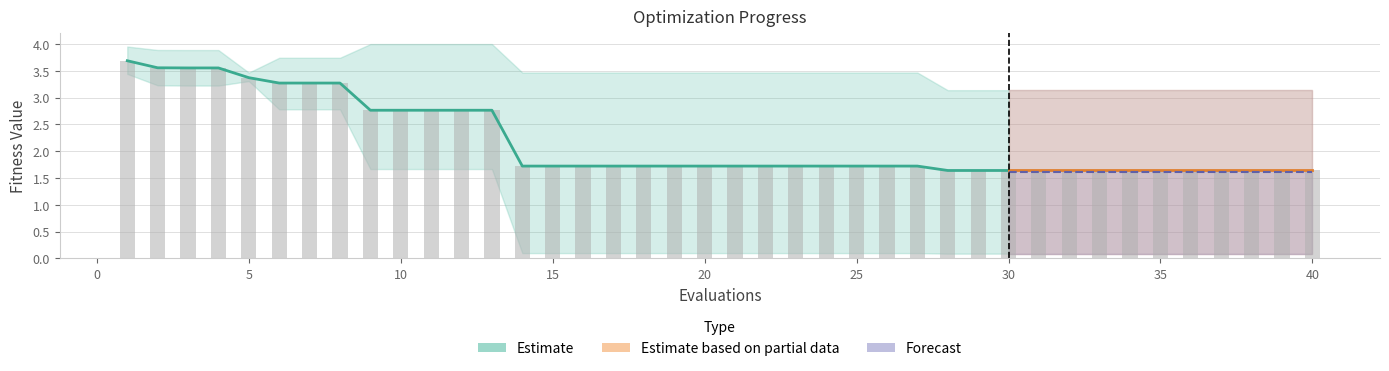

The worst series shows 2.2 at 26. True or false?

False